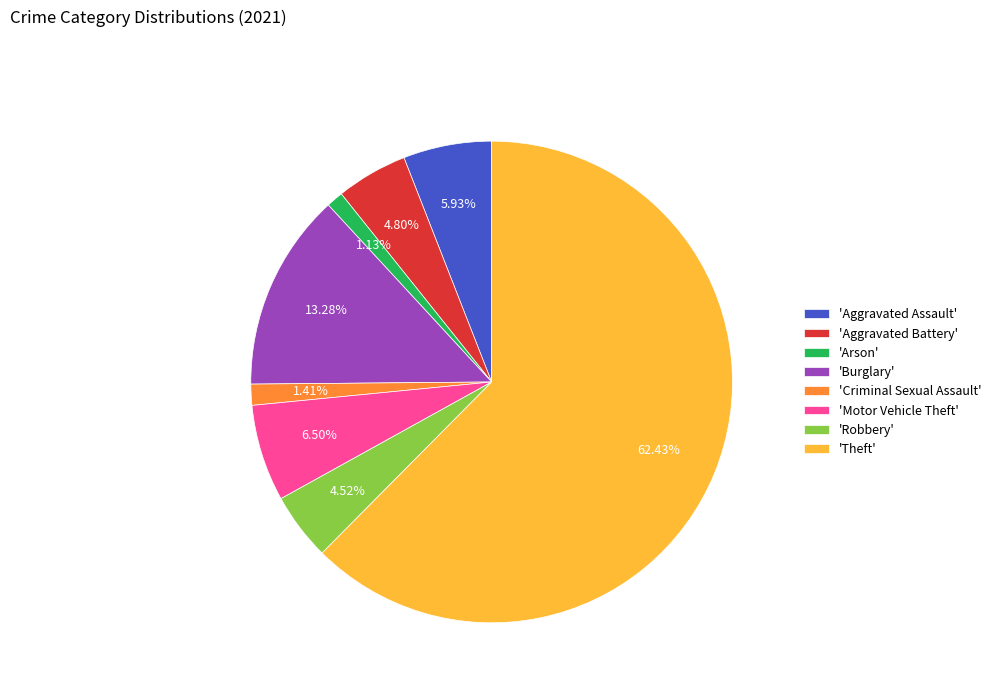

Which has a higher value, 'Robbery' or 'Criminal Sexual Assault'?

'Robbery'